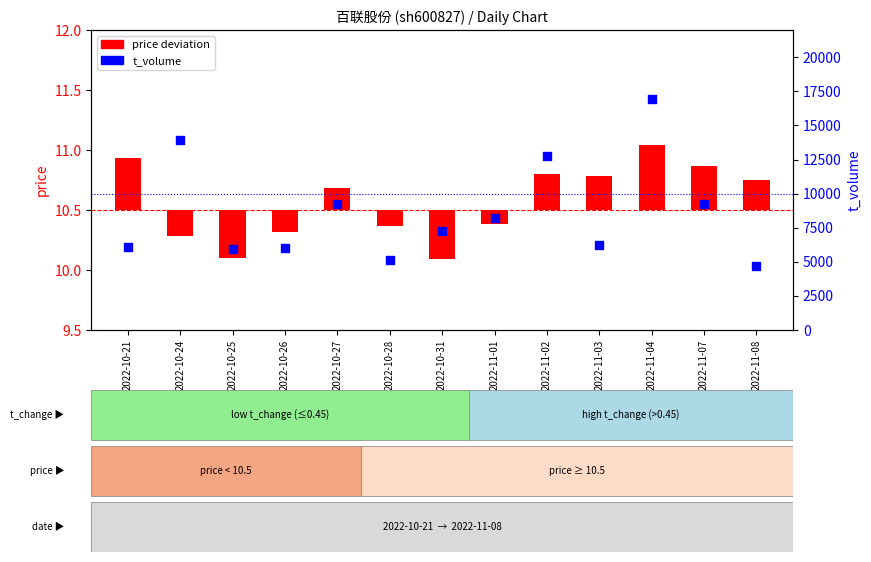

Is the value of t_volume at 2022-10-25 greater than the value of price deviation at 2022-10-31?

Yes